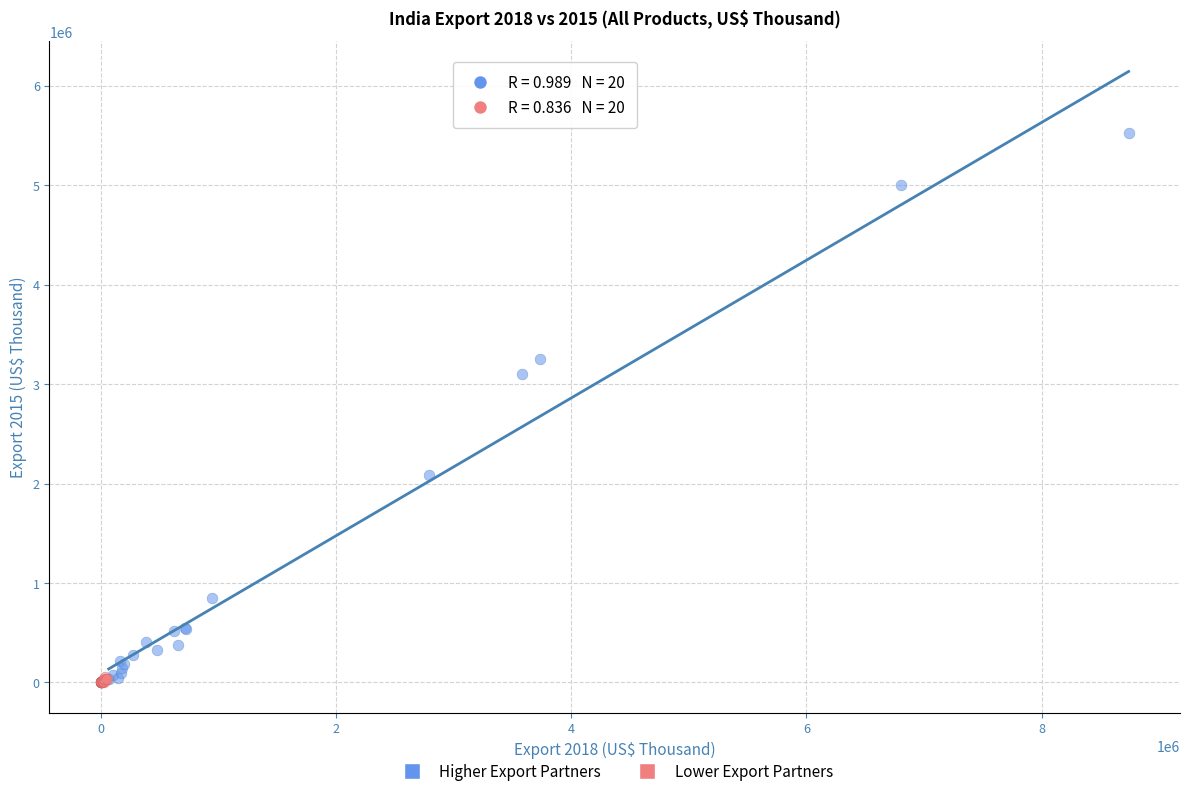

Which series has the largest Y range (max minus min)?

Higher Export Partners